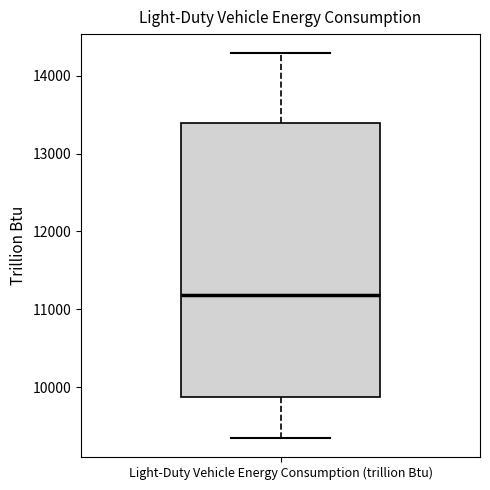

Where is the upper edge of the box for Light-Duty Vehicle Energy Consumption (trillion Btu) on the y-axis? The values are not printed on the chart, so give them approximately, as read against the axis.

13400